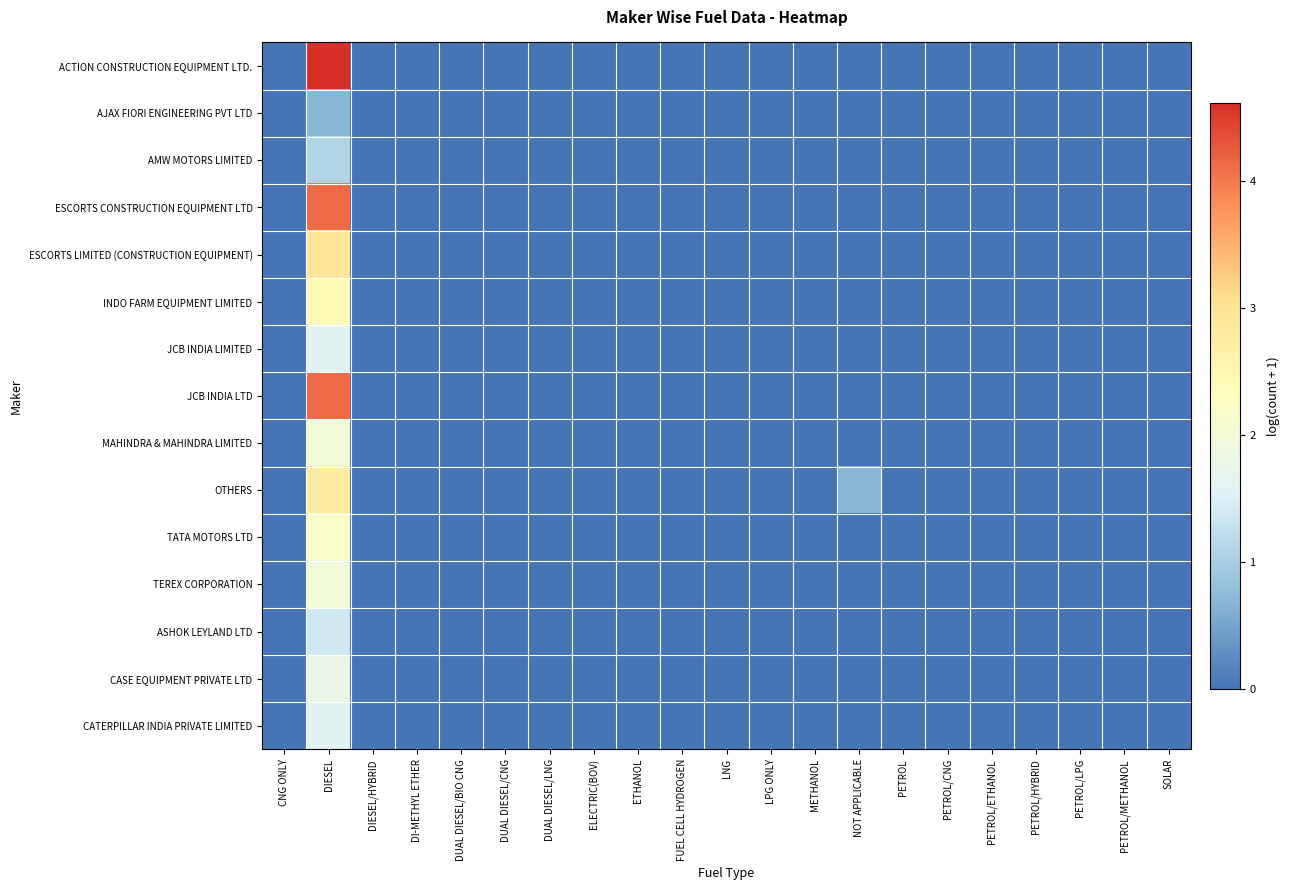

Count the number of data series in this chart.

15